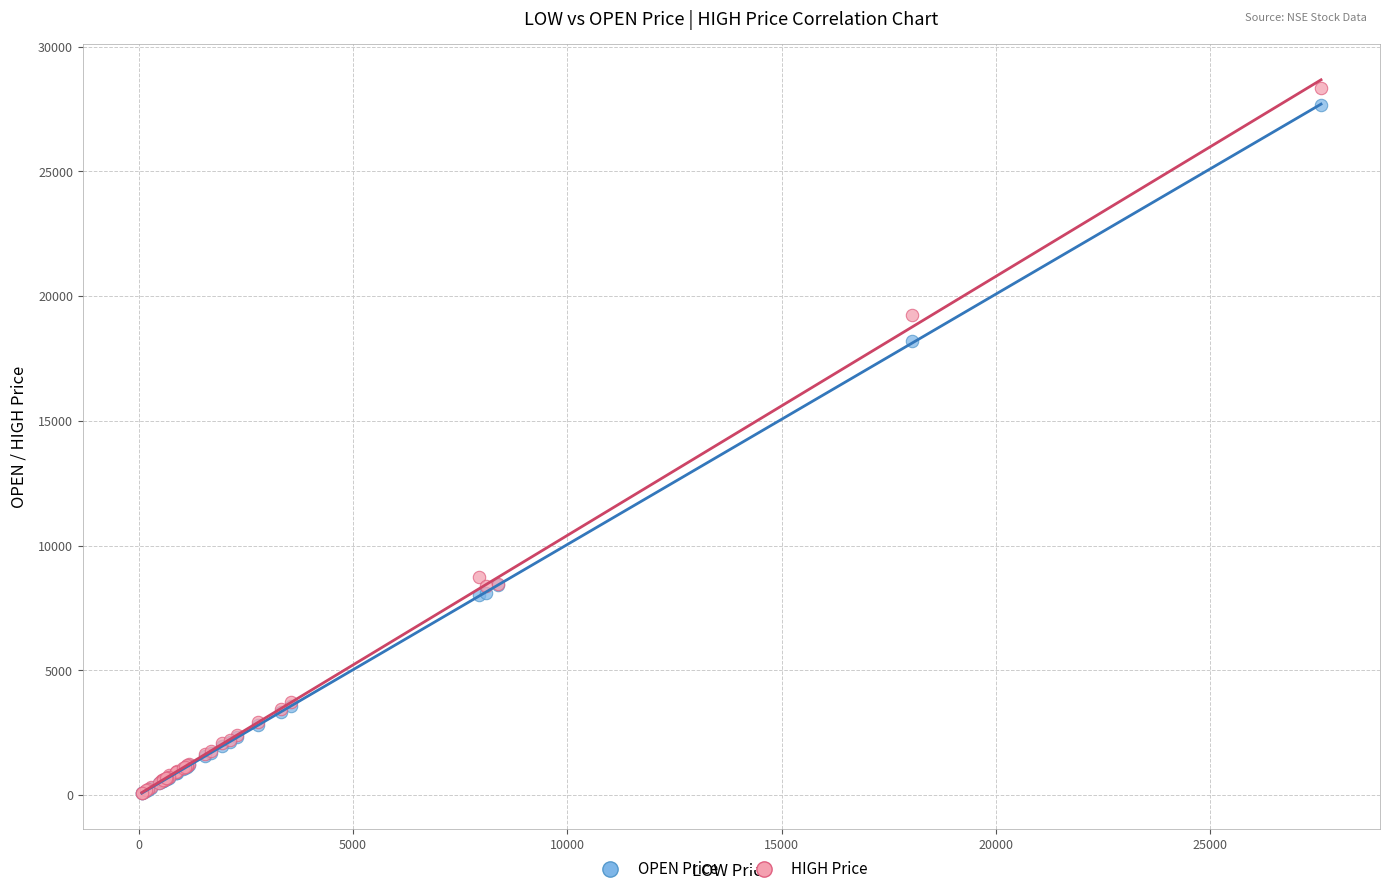

What are all the series names shown in the legend?

OPEN Price, HIGH Price